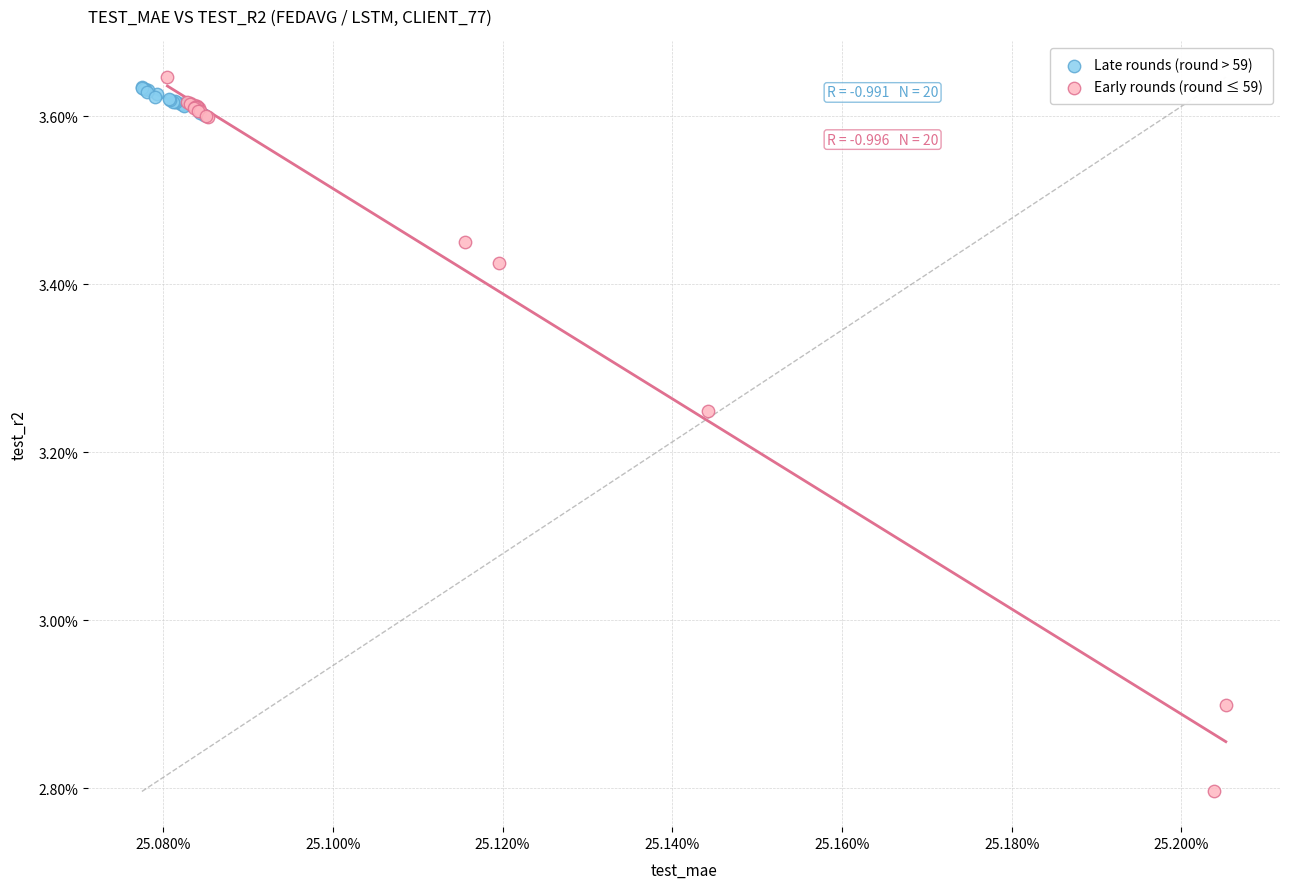

What are all the series names shown in the legend?

Late rounds (round > 59), Early rounds (round ≤ 59)